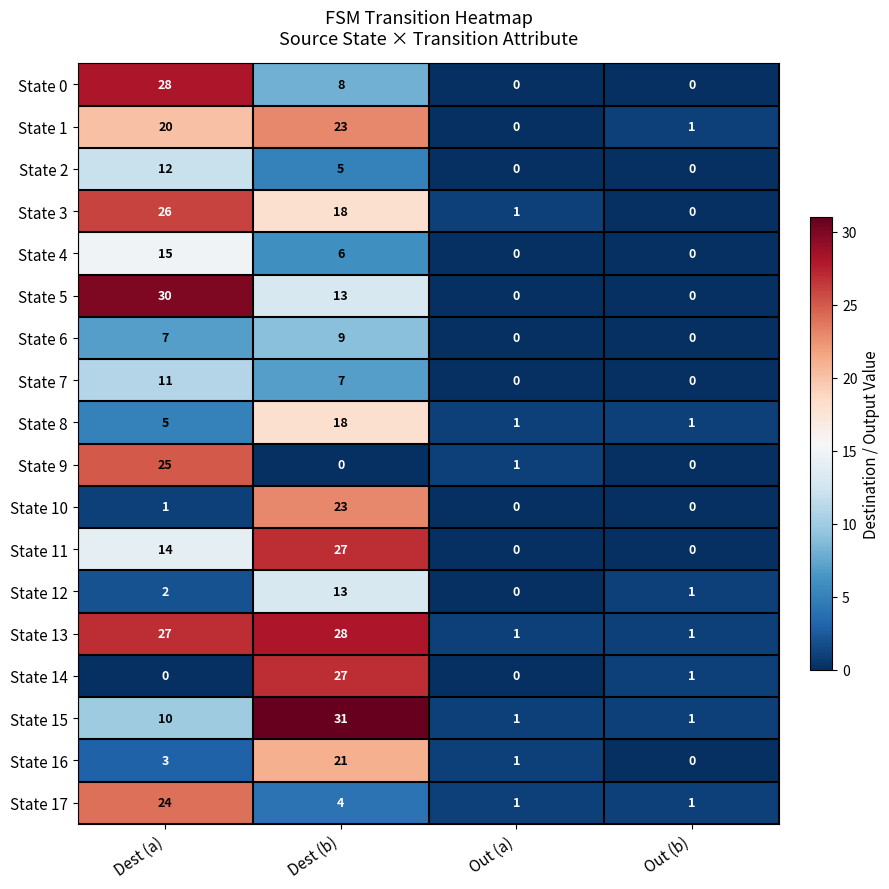

Which label corresponds to the largest value in the chart?

Dest (b)